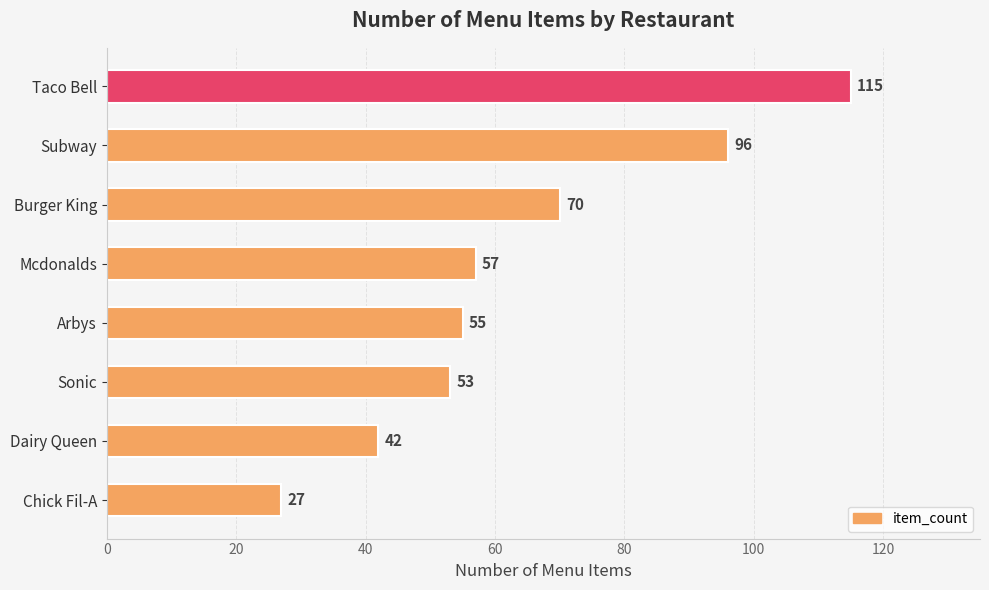

What is the change in value from Burger King to Mcdonalds?

-13